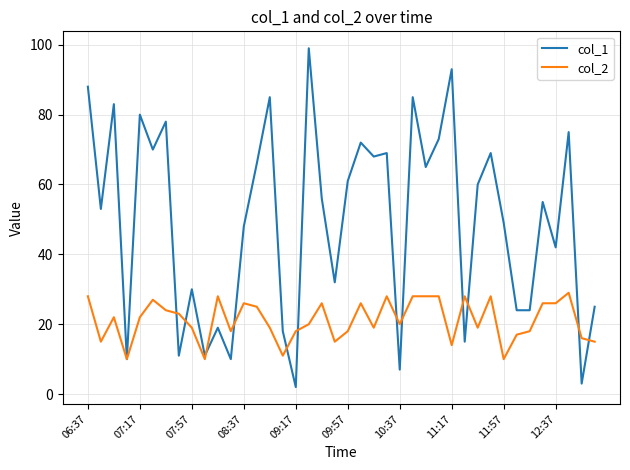

List the series in order of their overall mean, lowest first.

col_2, col_1